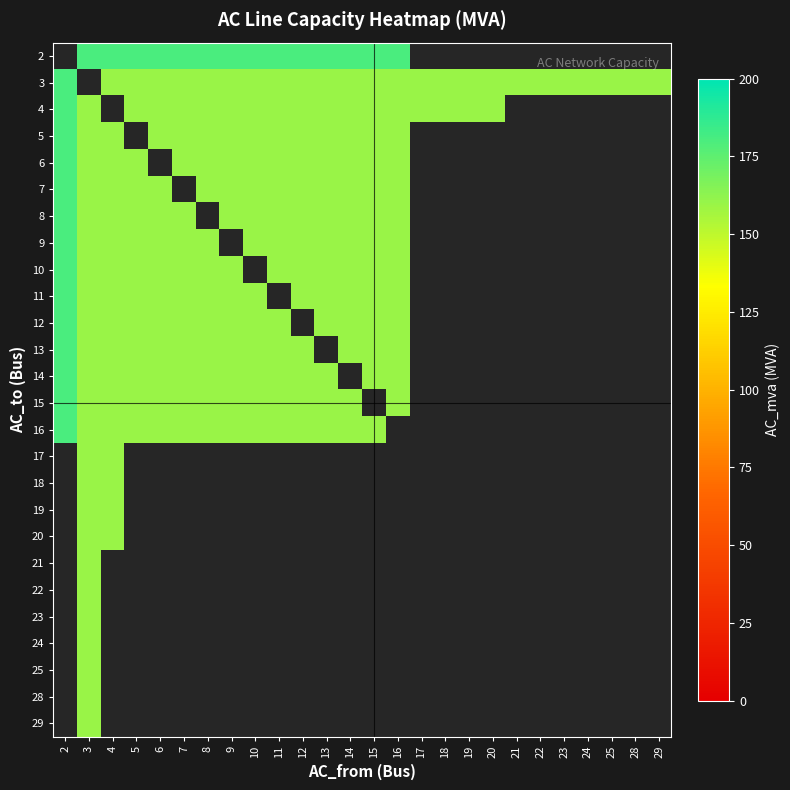

Rank the categories by row_13 value from highest to lowest.

2, 3, 4, 5, 6, 7, 8, 9, 10, 11, 12, 13, 14, 15, 16, 17, 18, 19, 20, 21, 22, 23, 24, 25, 28, 29